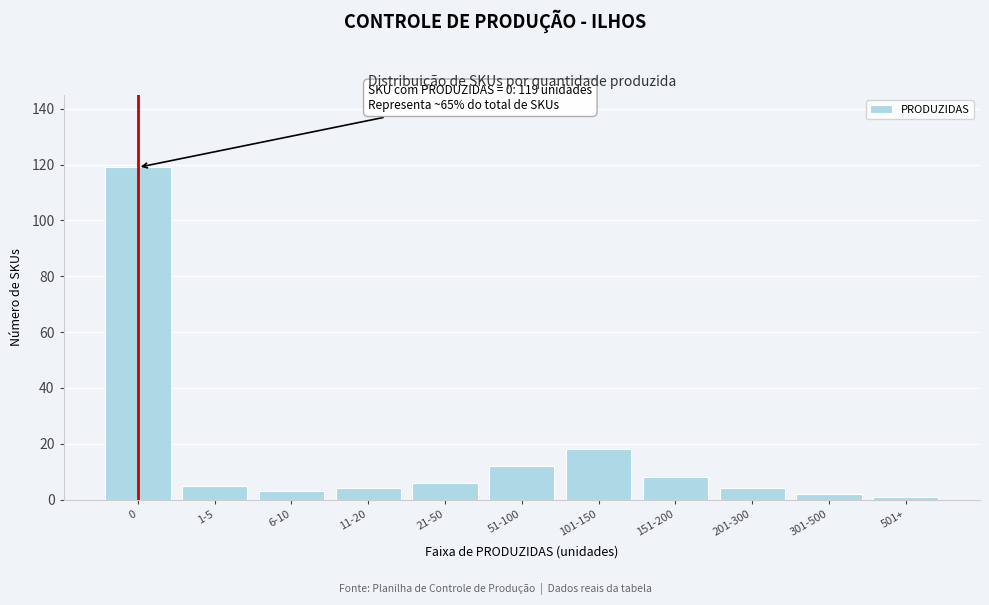

Reading left to right, what are all the values shown in this chart?

119	5	3	4	6	12	18	8	4	2	1